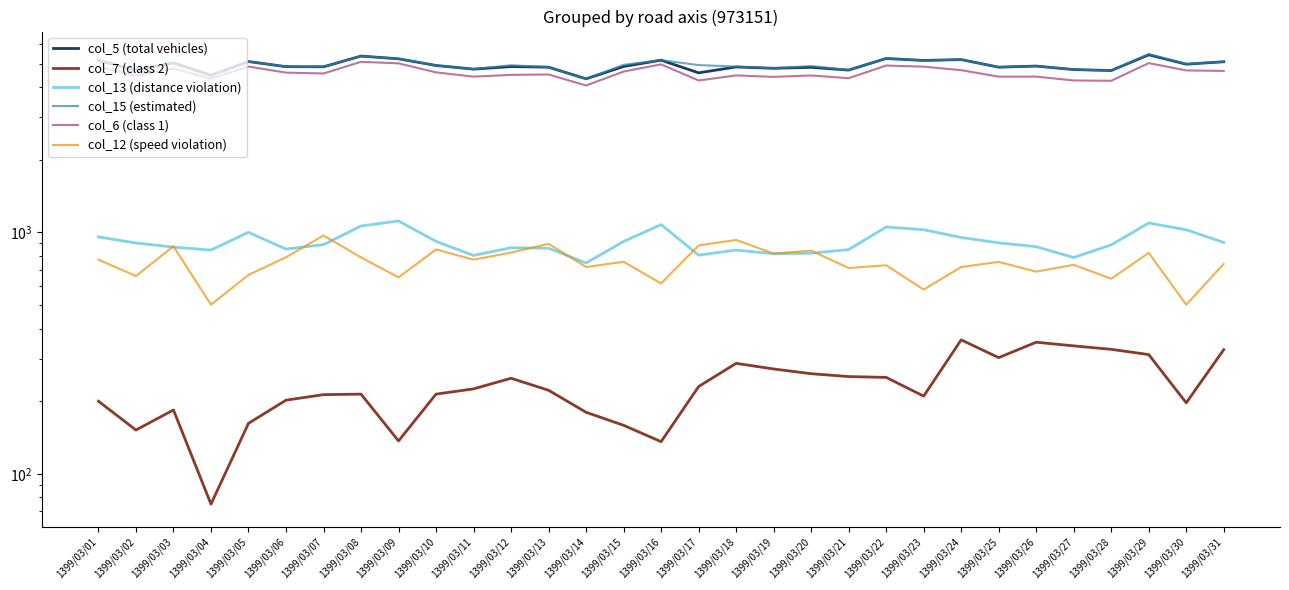

Reading left to right, transcribe all the data shown in this chart.

col_5 (total vehicles): 5153	4698	5035	4471	5098	4854	4848	5371	5232	4910	4742	4859	4831	4324	4863	5165	4578	4841	4780	4825	4699	5248	5151	5193	4831	4882	4723	4678	5436	4971	5088
col_7 (class 2): 200	152	184	75	162	202	213	214	137	214	225	249	222	180	159	136	230	287	272	260	253	251	210	359	303	351	339	328	312	197	327
col_13 (distance violation): 958	904	869	845	1001	853	890	1063	1115	918	803	864	860	747	917	1077	805	845	816	820	849	1053	1026	953	905	873	787	888	1094	1025	909
col_15 (estimated): 5153	4698	5035	4471	5098	4854	4848	5371	5232	4910	4742	4923	4831	4324	4941	5165	4930	4858	4780	4887	4699	5248	5151	5193	4831	4882	4723	4678	5475	4981	5088
col_6 (class 1): 4854	4462	4768	4333	4860	4586	4550	5084	5011	4598	4415	4489	4506	4056	4634	4962	4256	4467	4404	4464	4349	4907	4855	4695	4415	4415	4257	4243	5023	4684	4662
col_12 (speed violation): 771	660	876	502	667	789	971	788	651	850	771	825	897	719	756	615	883	931	817	841	712	731	580	719	755	688	734	643	823	502	741